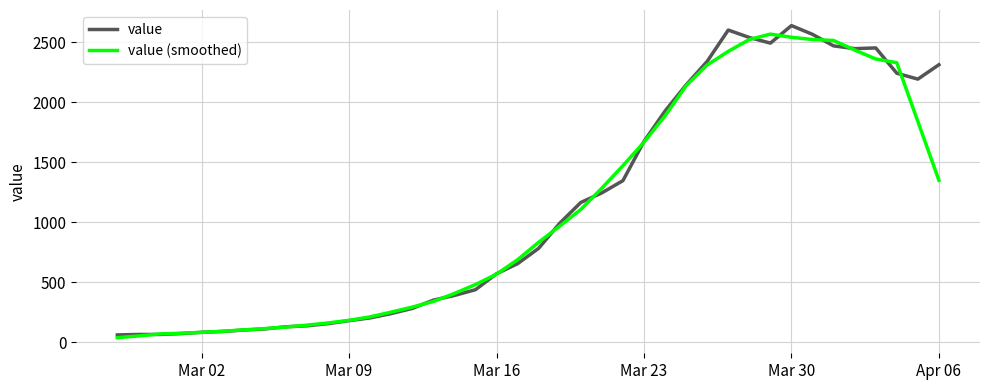

What is the maximum value for value (smoothed)?

2568.0